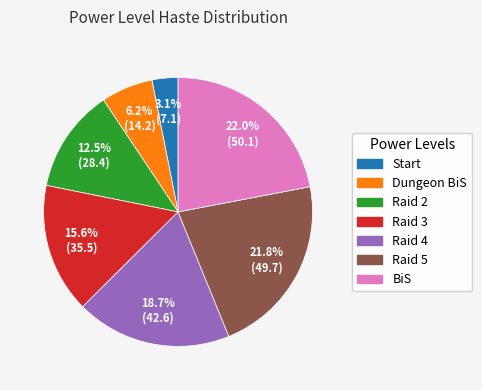

Count the number of slices in the pie.

7